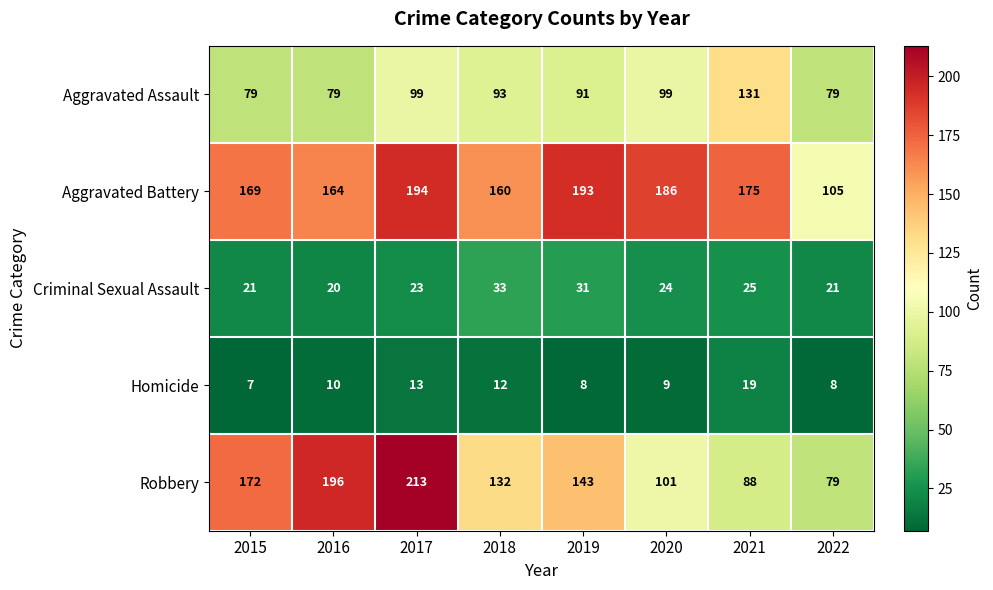

What is the difference between the second highest and minimum values in the Aggravated Battery series?

88